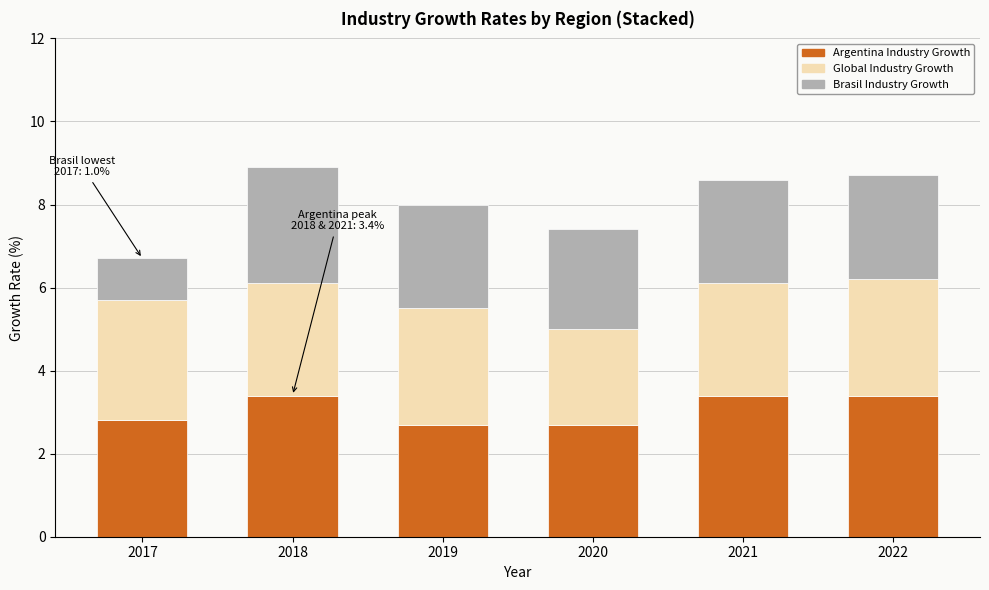

Reading left to right, transcribe the values for Argentina Industry Growth.

2.8	3.4	2.7	2.7	3.4	3.4